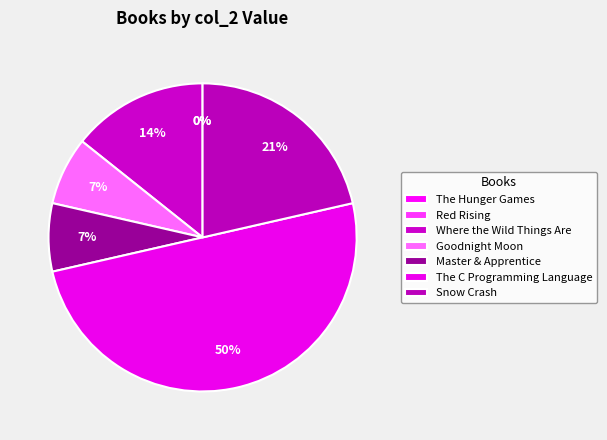

True or false: Where the Wild Things Are accounts for 14% of the total.

True